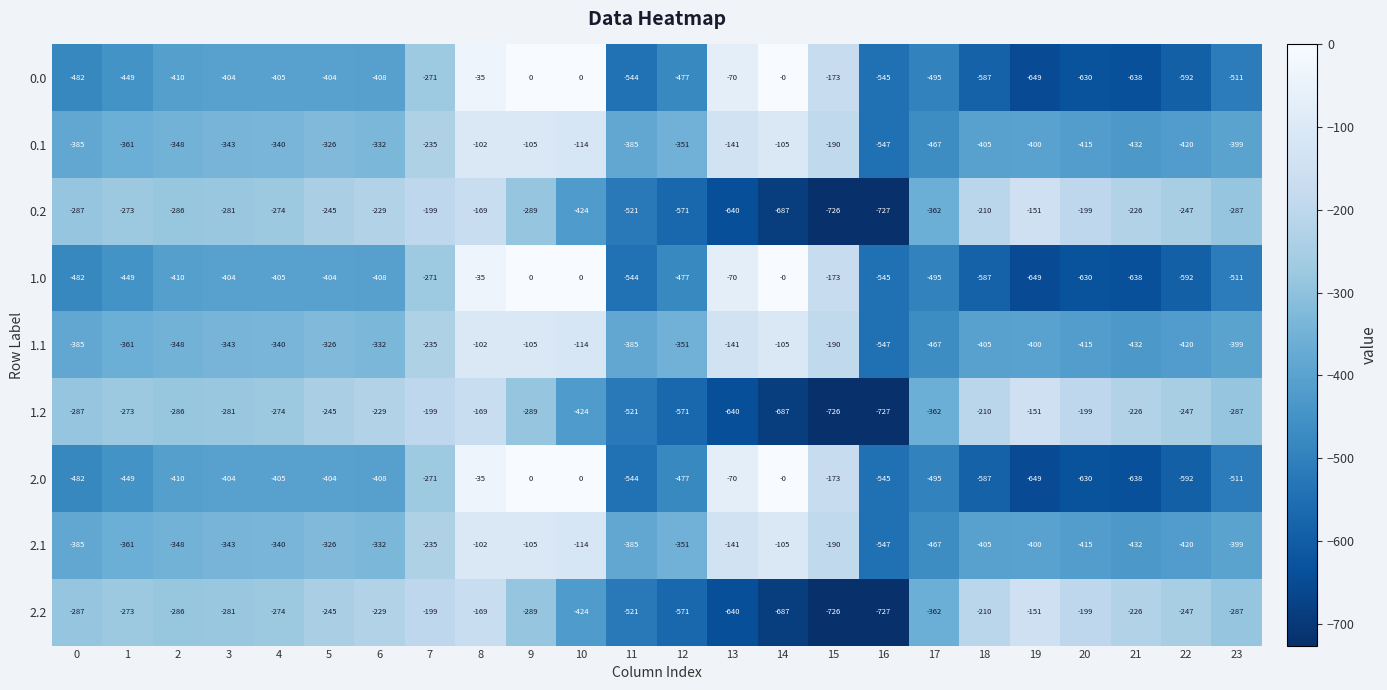

What is the difference between the highest and lowest values at 6?

179